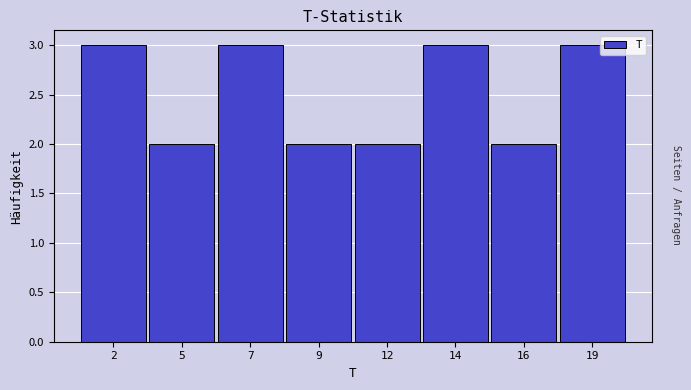

Reading left to right, extract all data points from this chart.

3	2	3	2	2	3	2	3